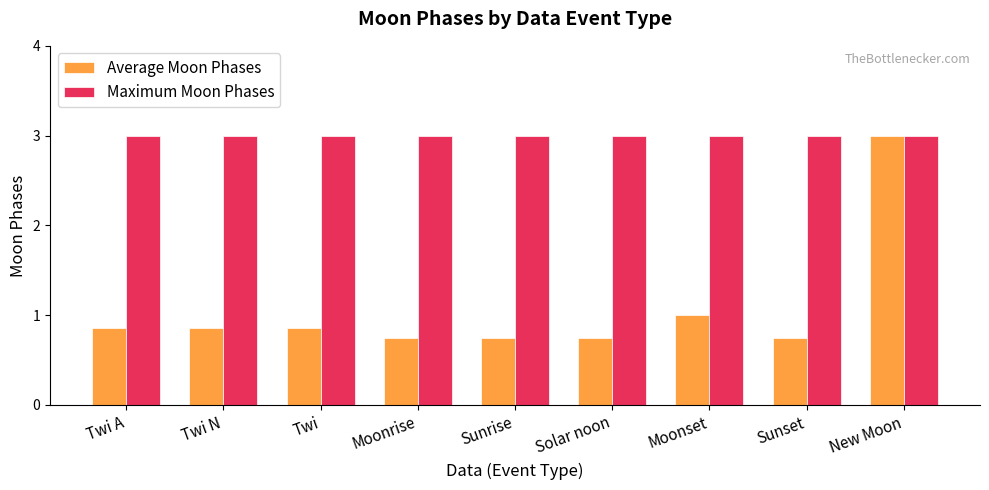

List the series in order of their overall mean, lowest first.

Average Moon Phases, Maximum Moon Phases